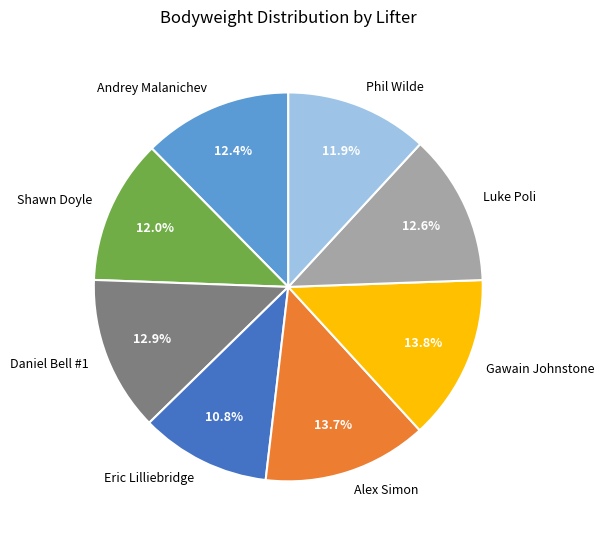

How many slices are in this pie chart?

8